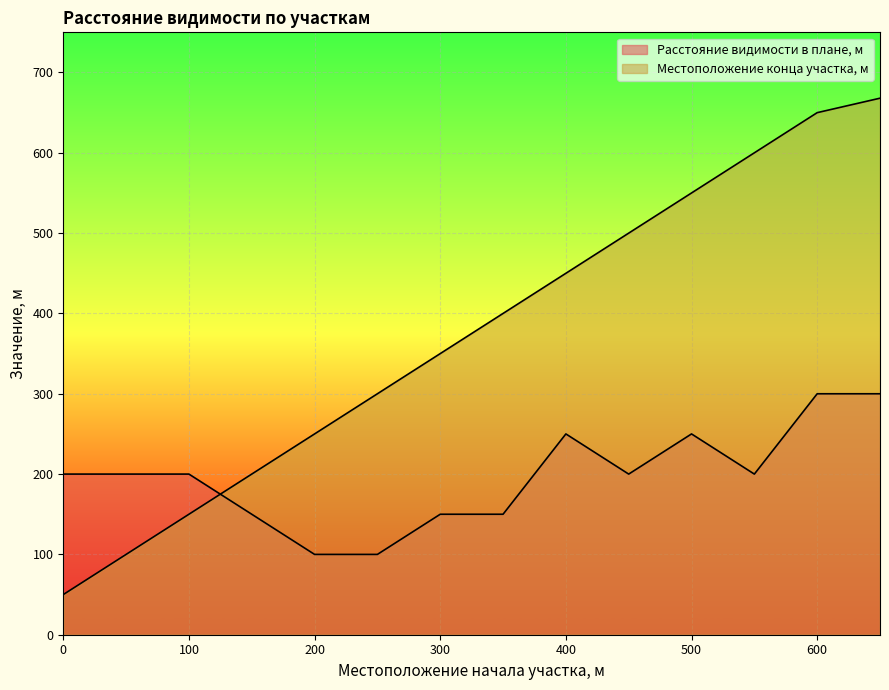

Does the chart display data point markers on the line(s)?

No